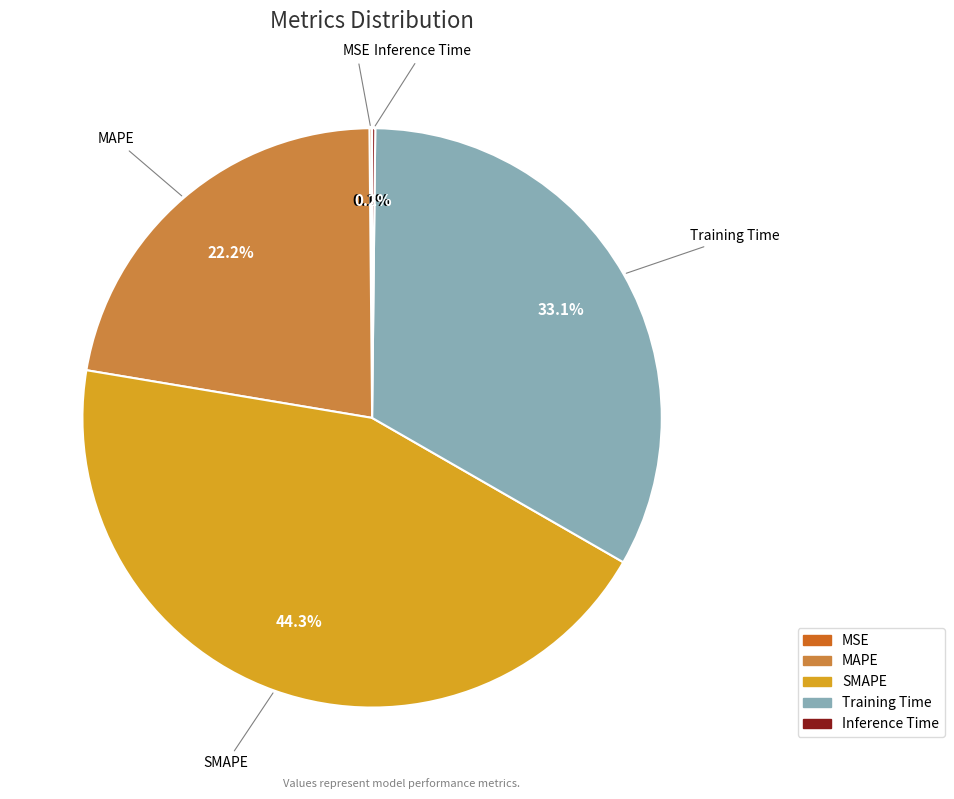

To the nearest percent, what is the difference between the largest and smallest slice percentages?

44%